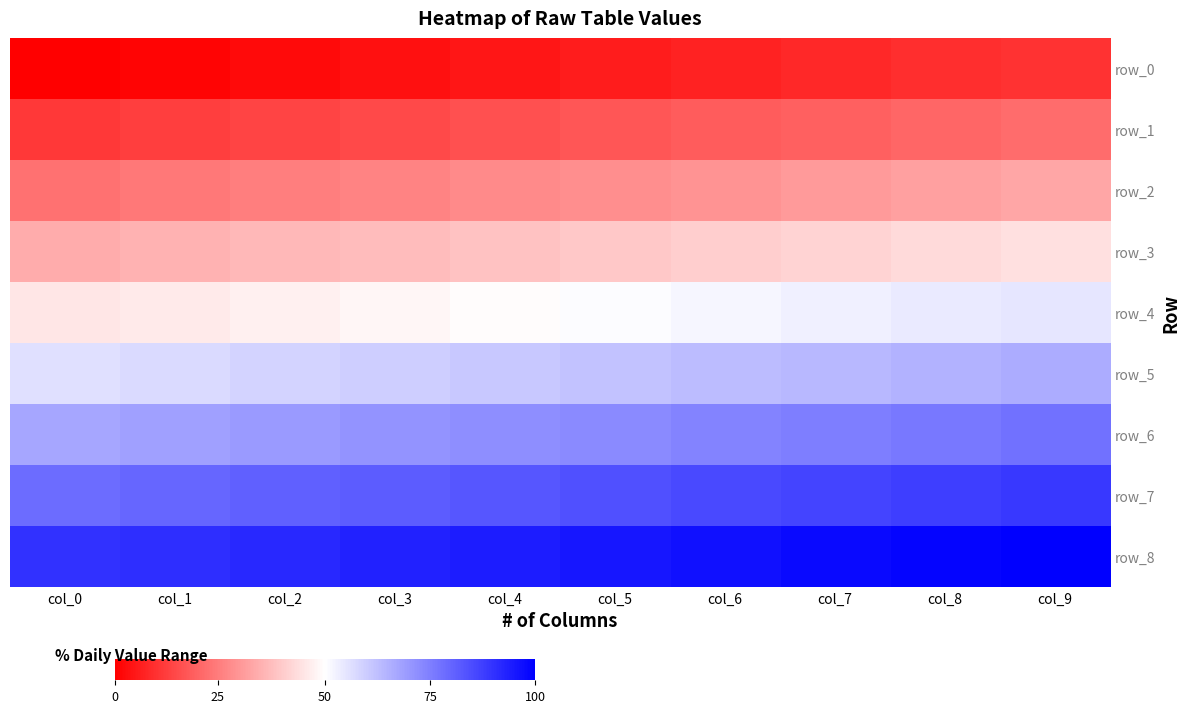

Rank the categories by row_4 value from highest to lowest.

col_9, col_8, col_7, col_6, col_5, col_4, col_3, col_2, col_1, col_0